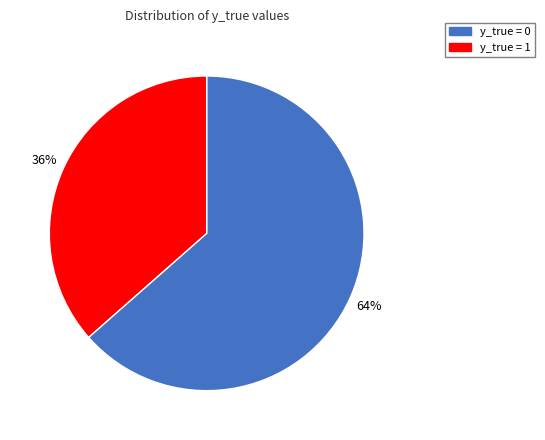

To the nearest percent, what is the average slice percentage?

50%